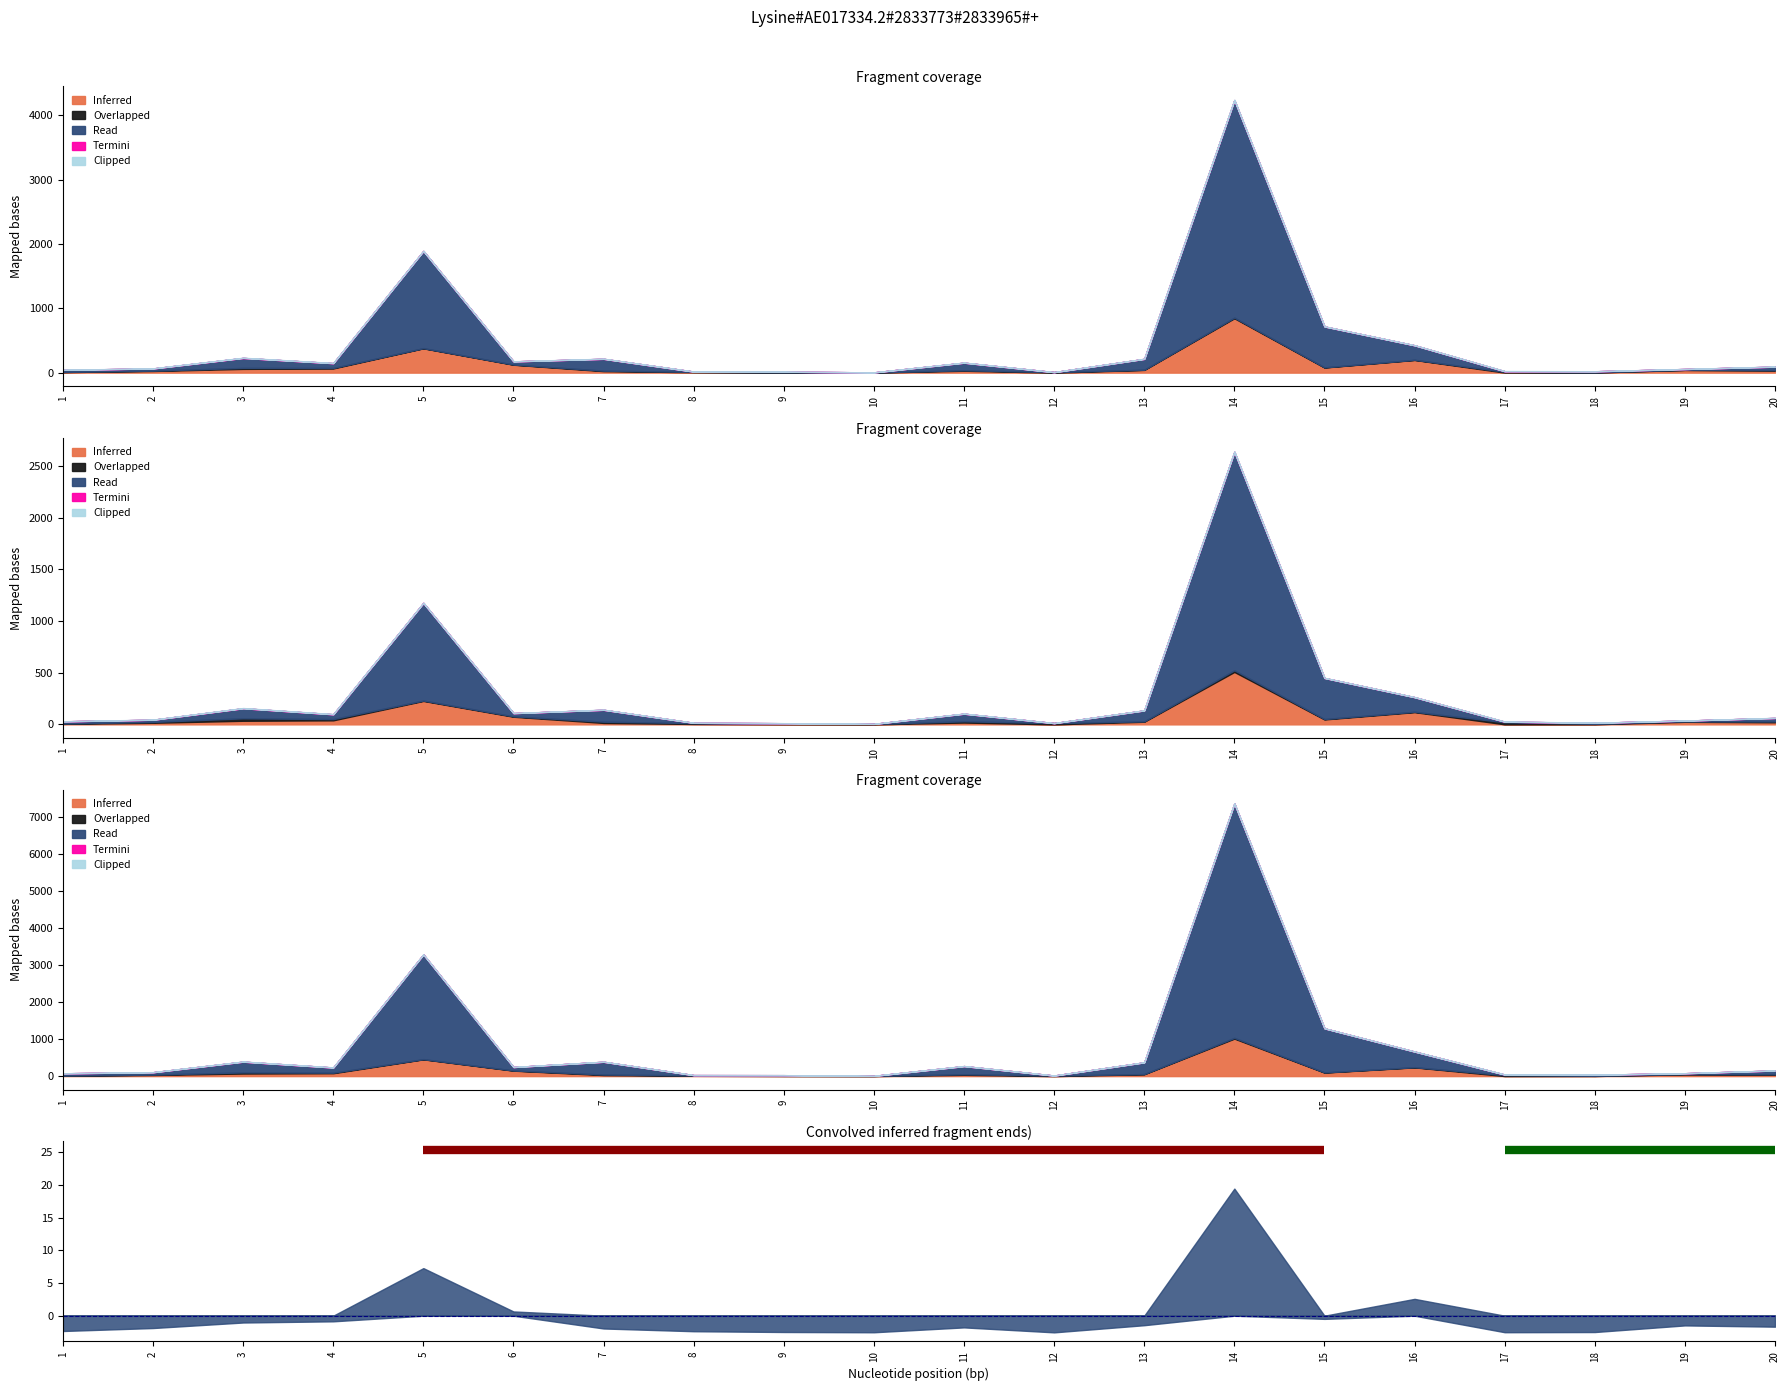

Where is Overlapped nearest to the value 1?

2